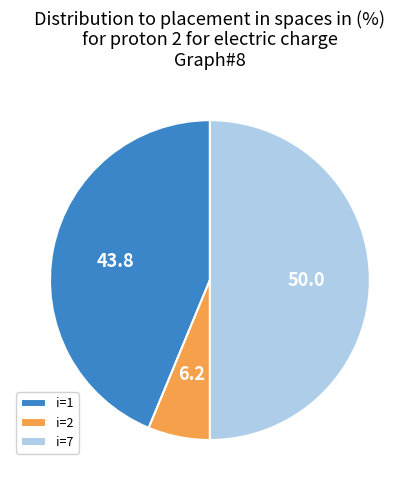

Is it true that i=2 is 18% of the pie?

False